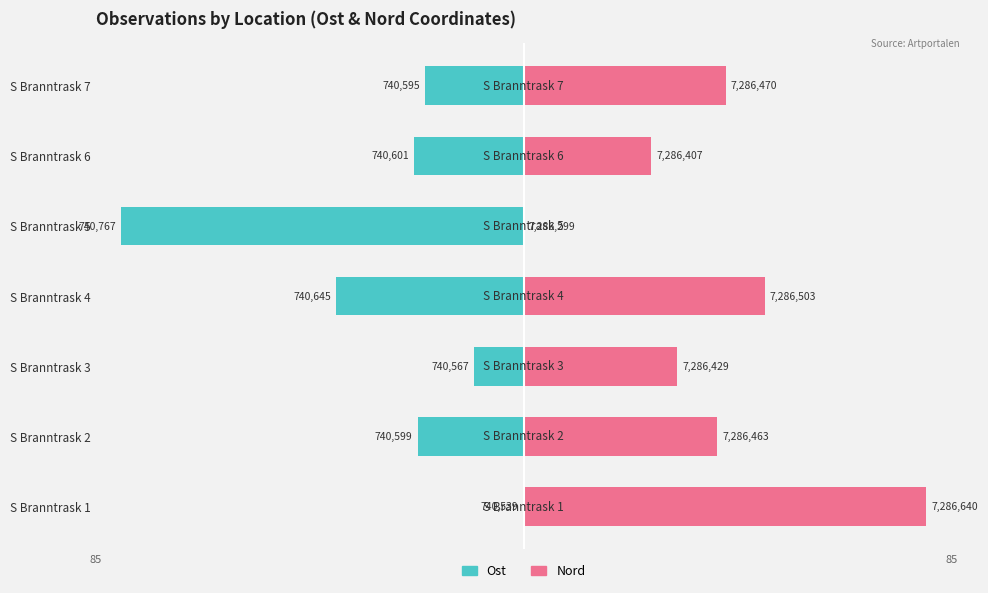

Is it true that Nord equals 14.9 at S Branntrask 4?

False